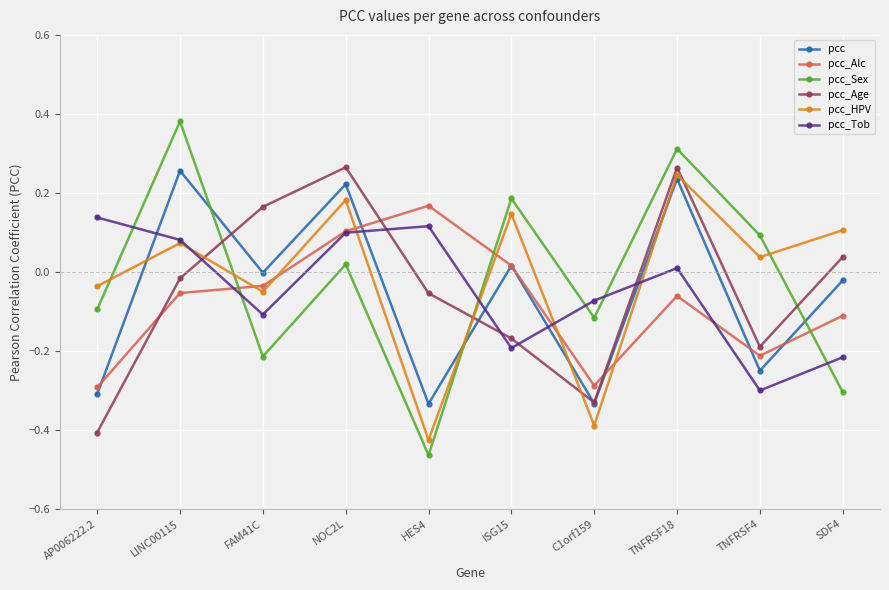

Which series changed the most between AP006222.2 and NOC2L?

pcc_Age